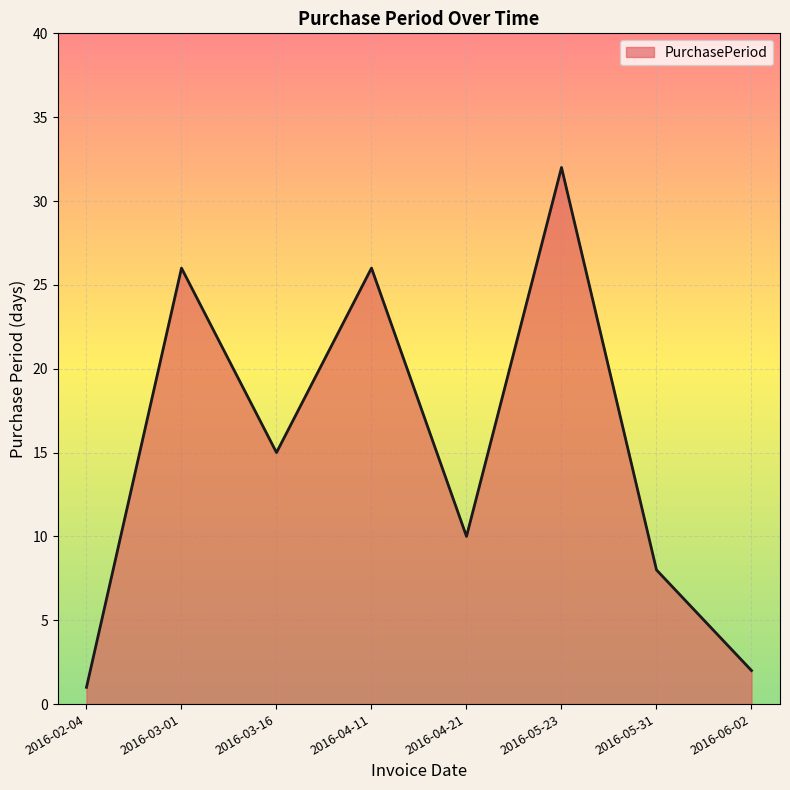

Between 2016-03-16 and 2016-04-11, which is larger?

2016-04-11